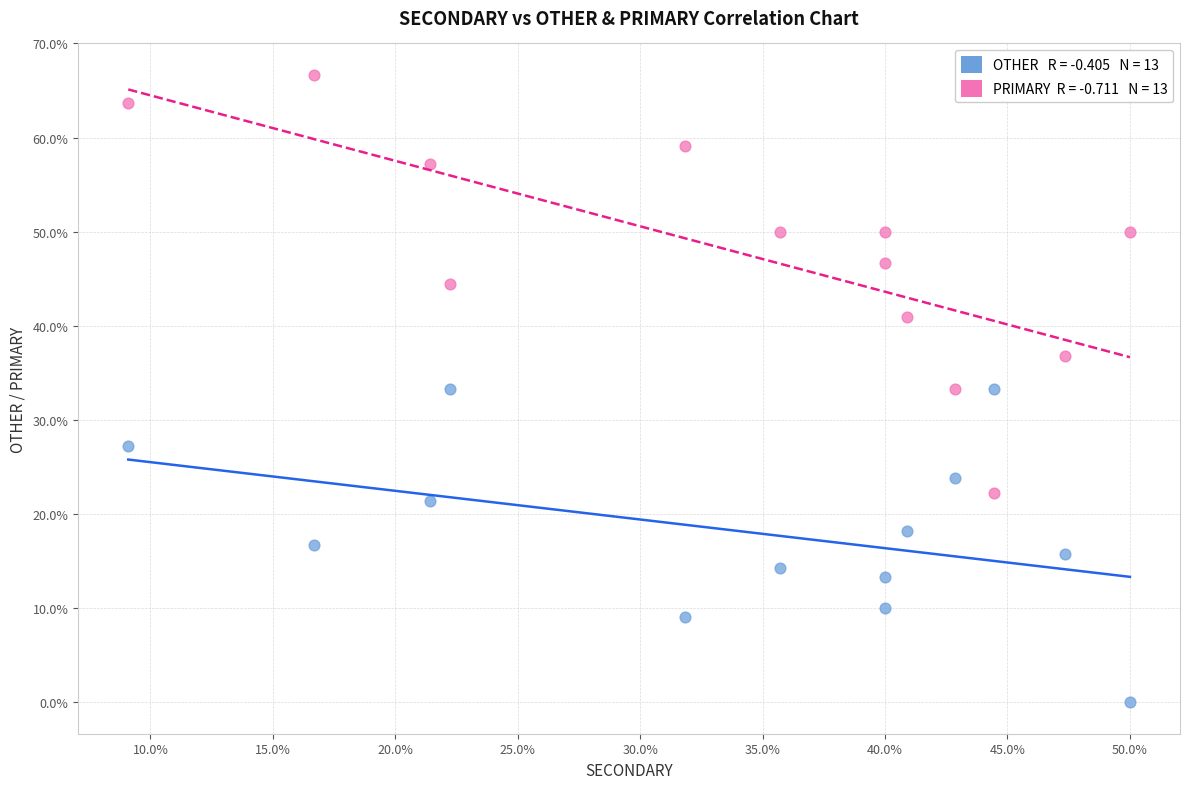

Across all data points, what is the range of Y values (max minus min)?

66.7